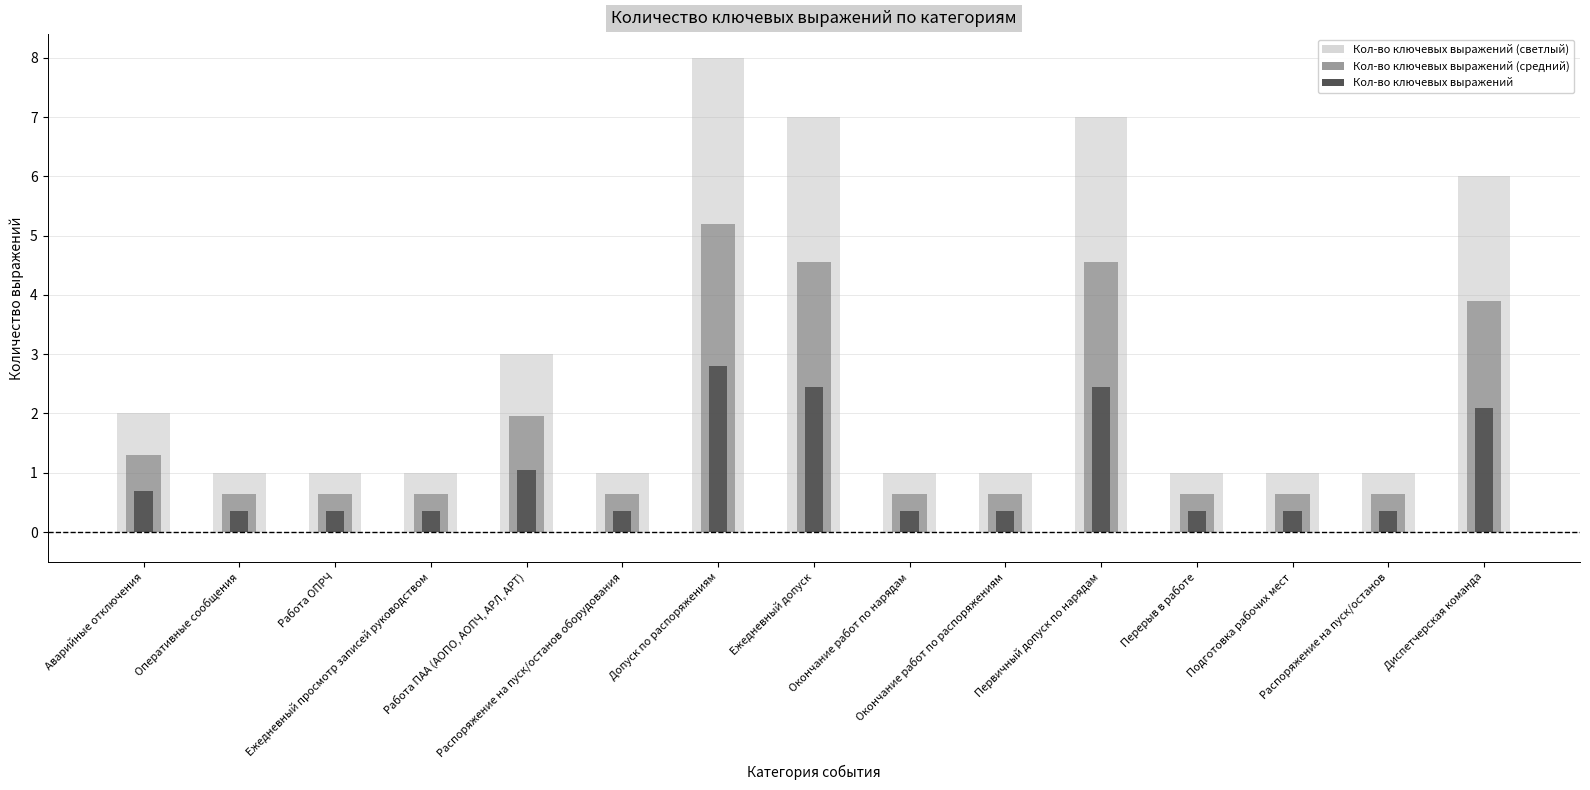

Does the chart contain stacked bars?

No